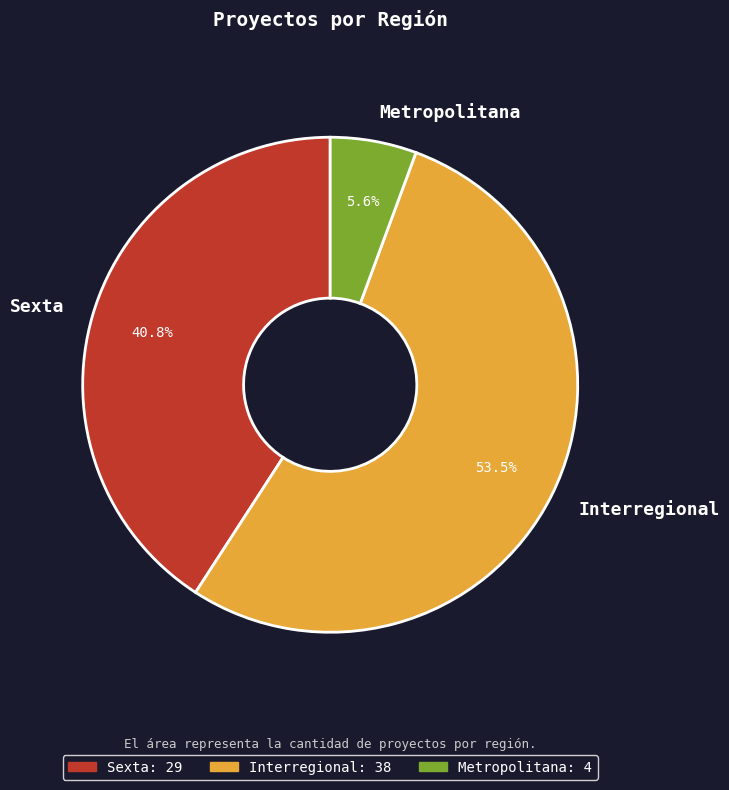

Combined, what portion of the pie is Interregional and Metropolitana?

59.2%